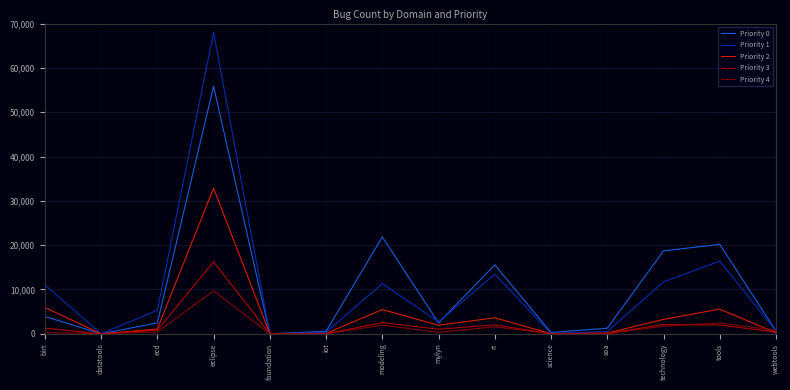

At how many categories does at least one series exceed 55265?

1